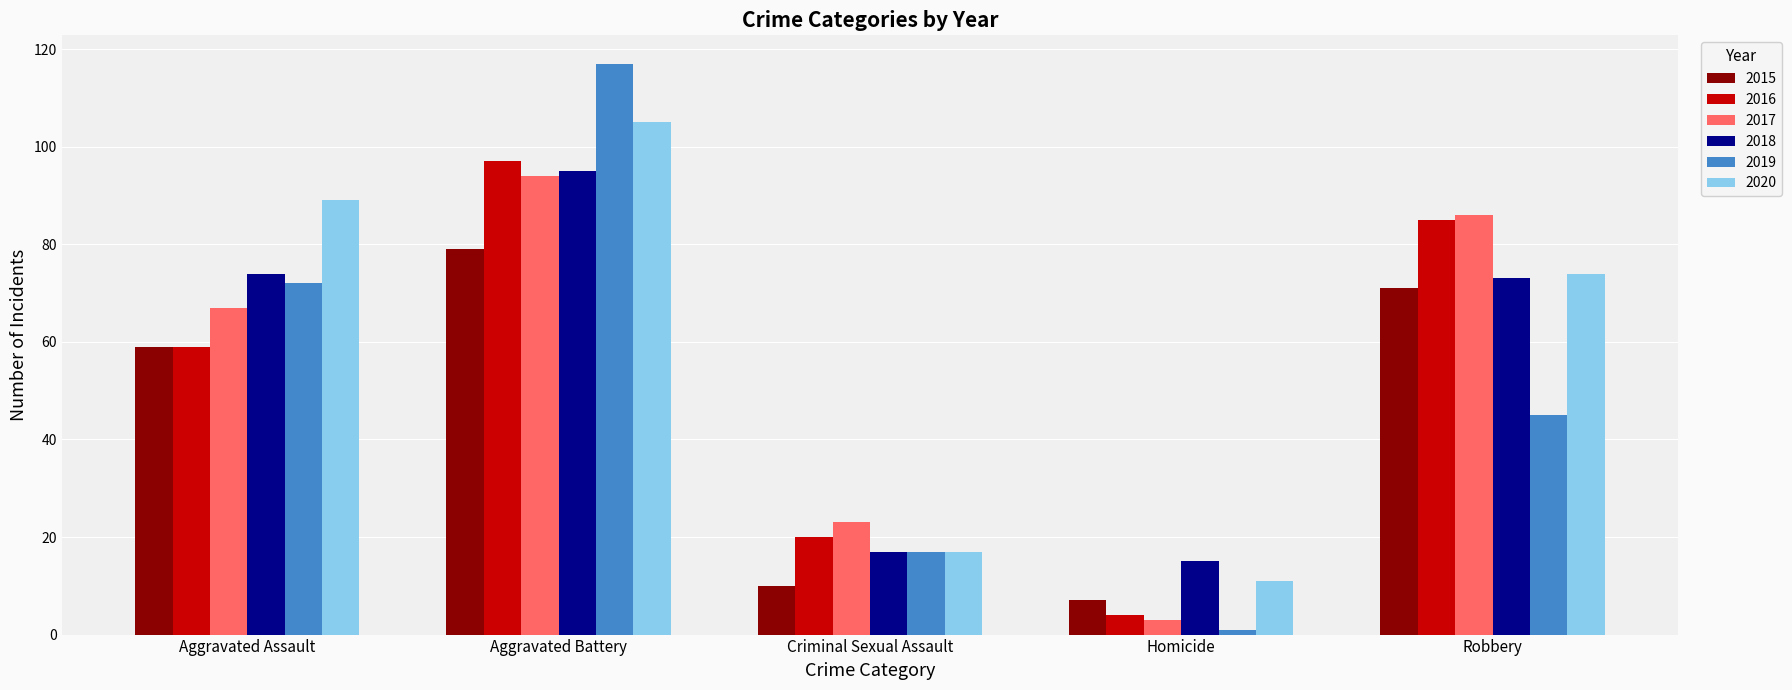

What is the label of the 3rd bar from the left?

Criminal Sexual Assault